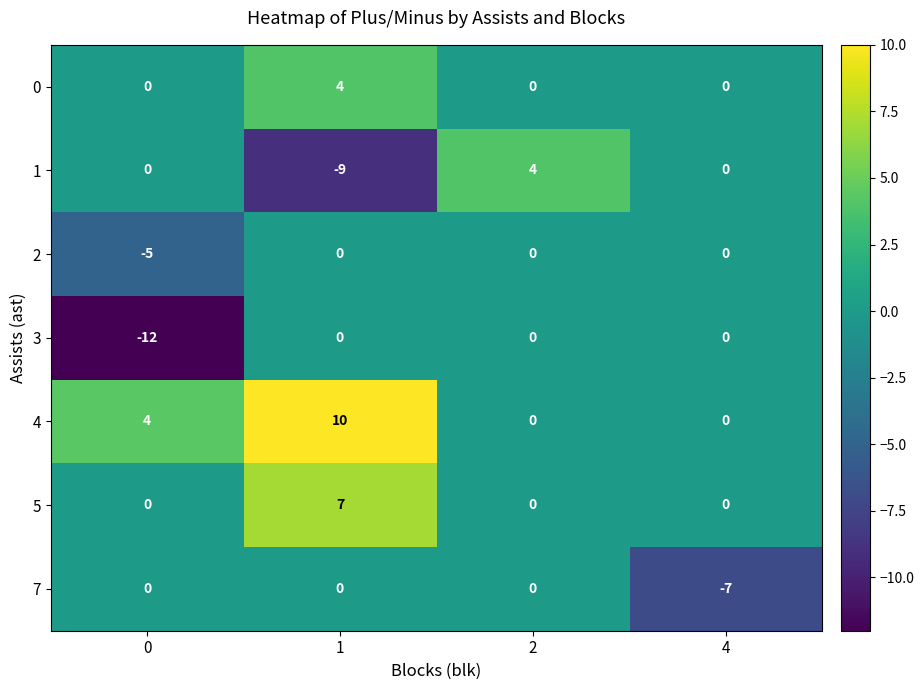

How many values in 1 are below zero?

1